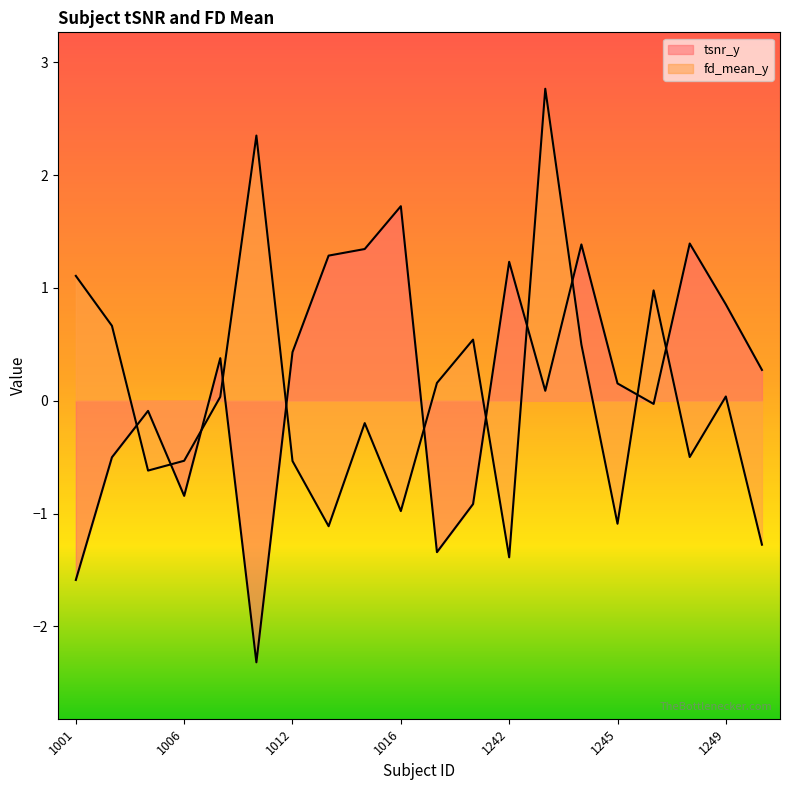

How many categories are shown in the chart?

20